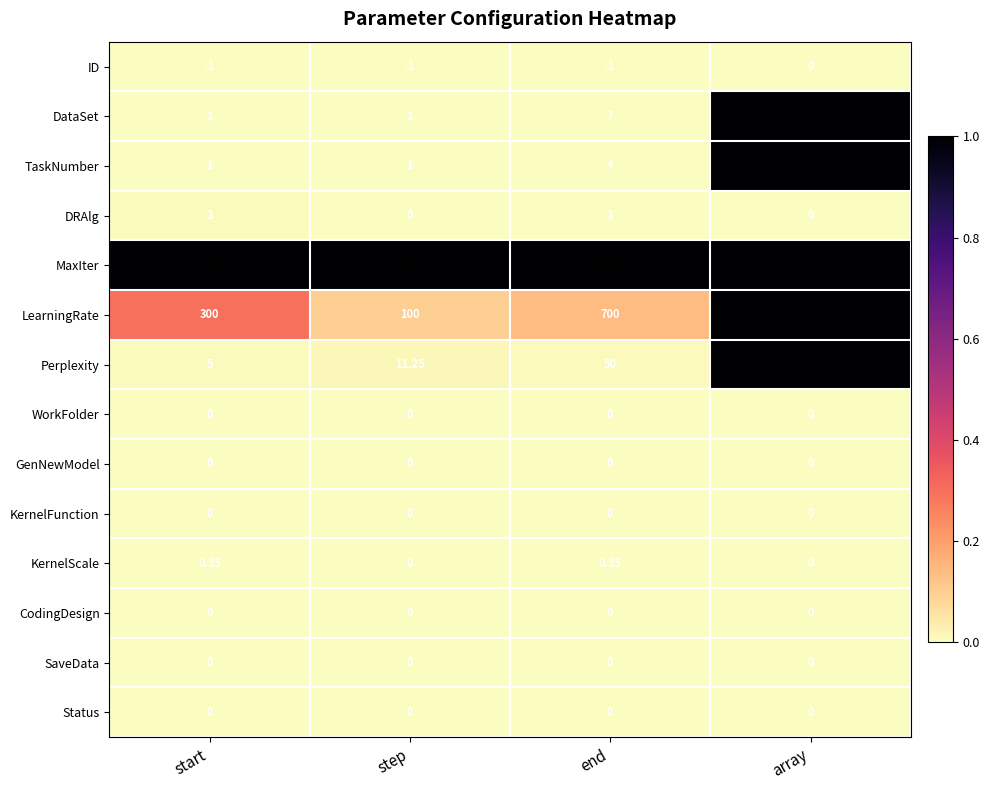

Between step and array, which series saw the biggest shift?

MaxIter